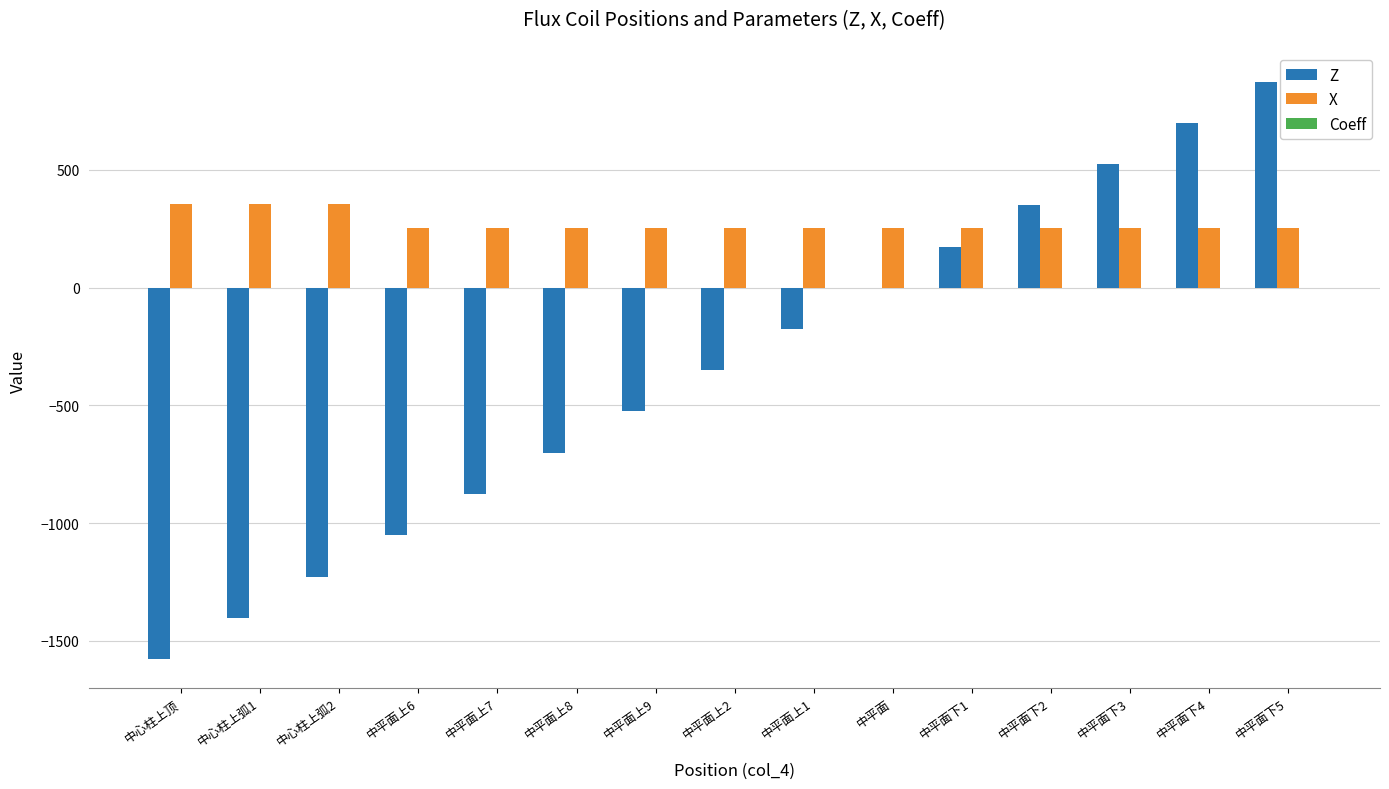

At which category is the sum across all series the highest?

中平面下5